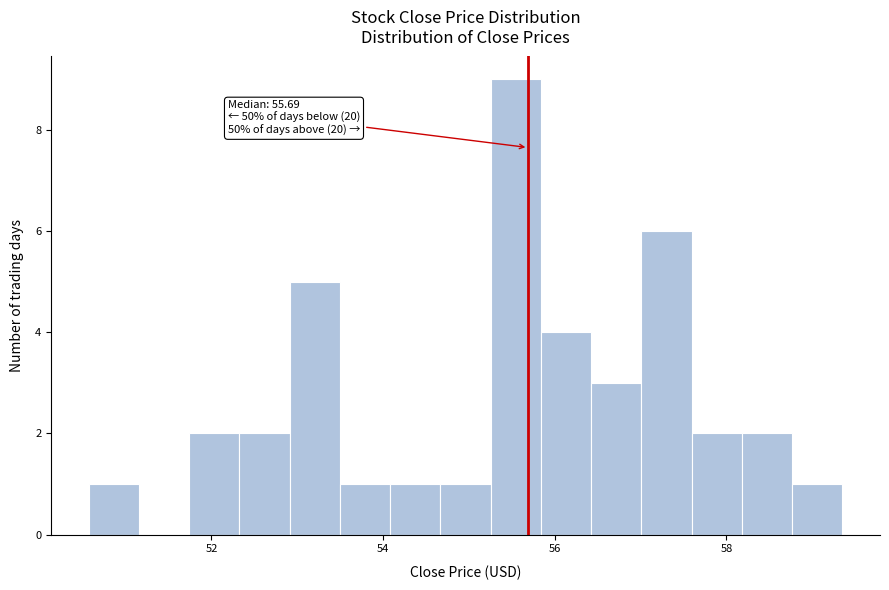

Read against the x-axis, roughly where is the centre of the tallest bar?

55.6